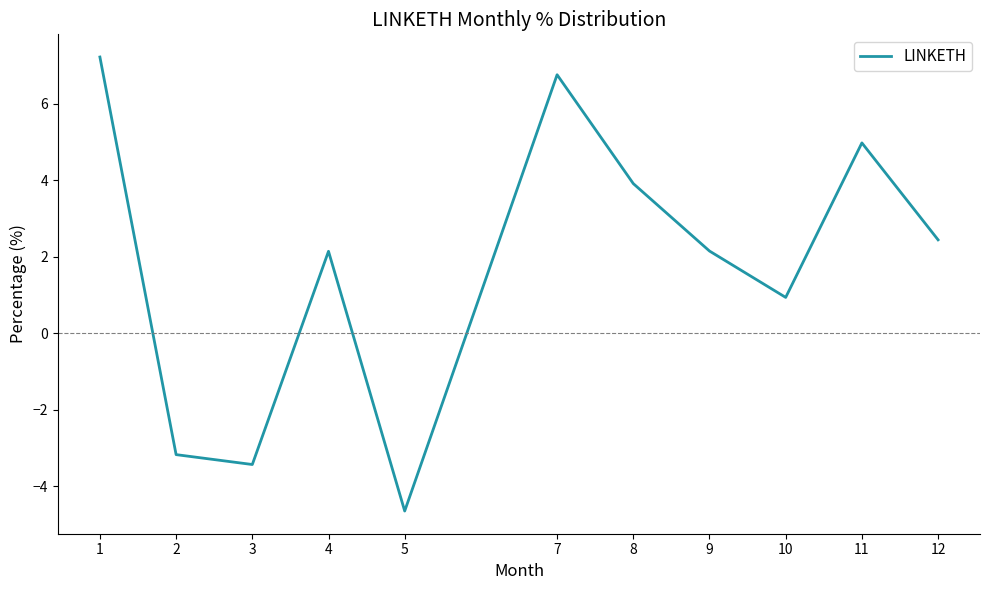

Is it true that the value at 5 is -4.6?

True